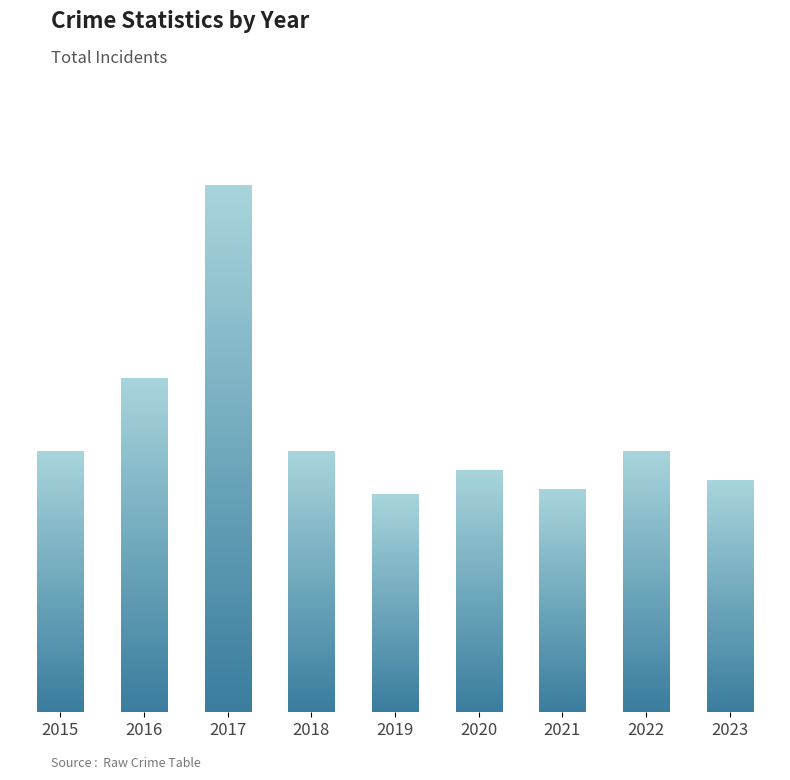

What value does the data have at 2023, to the nearest 5?

50